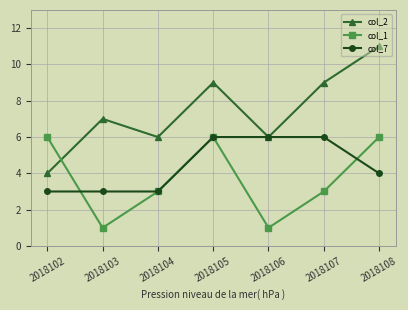

Which series has the largest total across all categories?

col_2